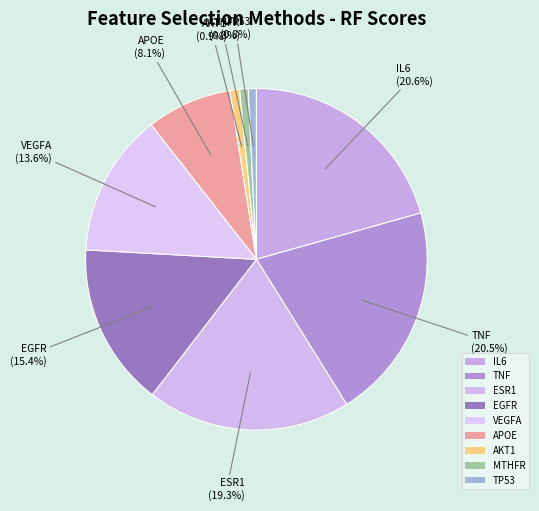

To the nearest percent, what portion does AKT1 represent?

1%